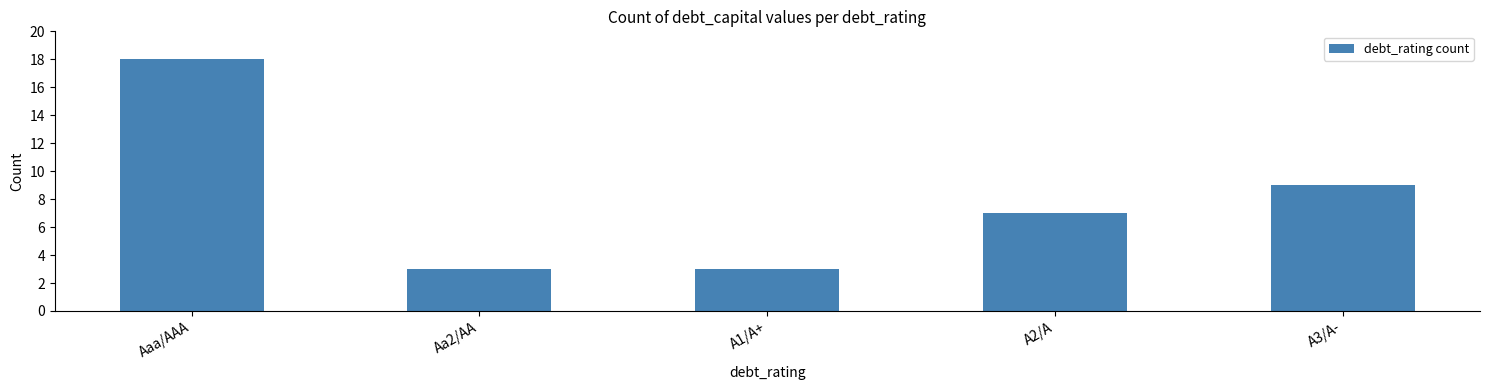

Reading right to left, extract all data points from this chart.

A3/A-=9	A2/A=7	A1/A+=3	Aa2/AA=3	Aaa/AAA=18